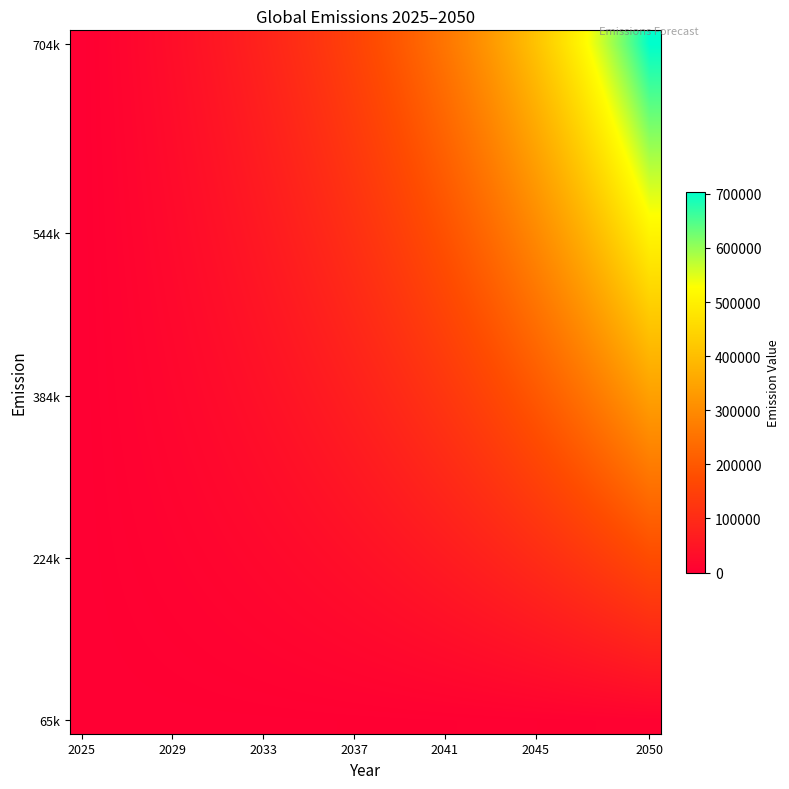

At which category is the sum across all series the highest?

2050